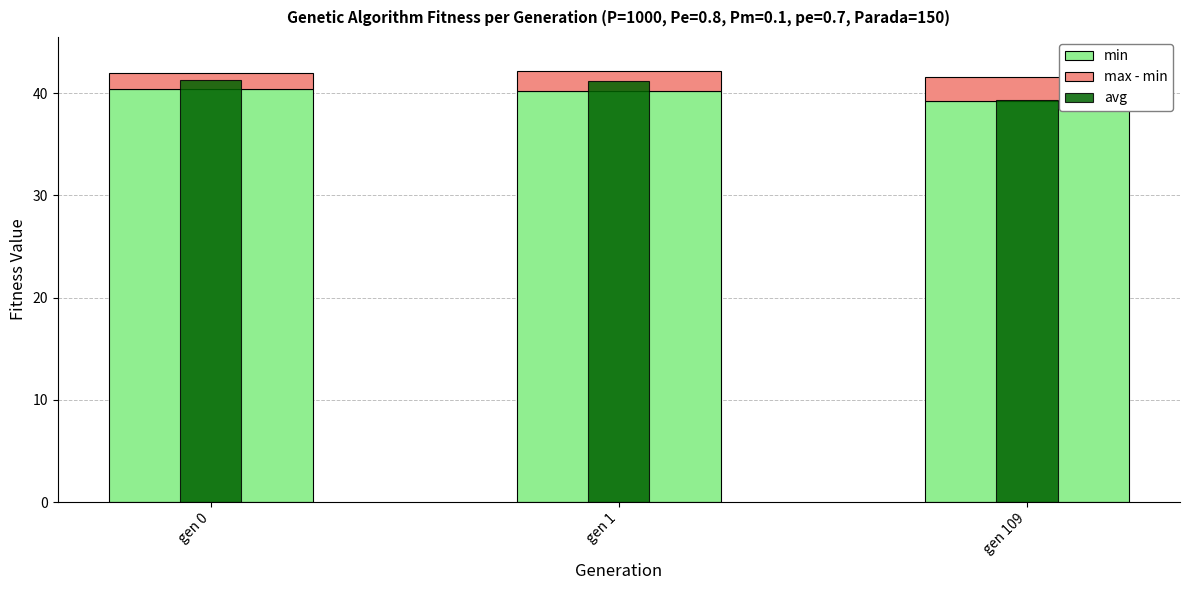

Does the chart contain stacked bars?

No